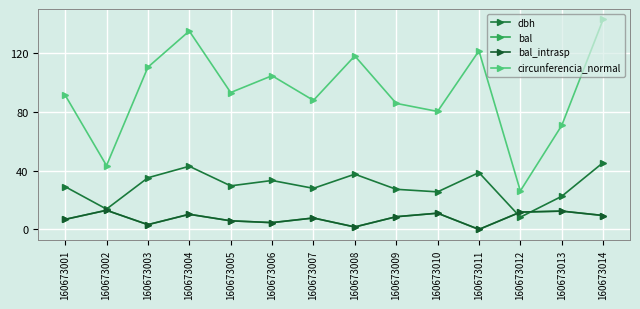

How many data points does each series have?

14